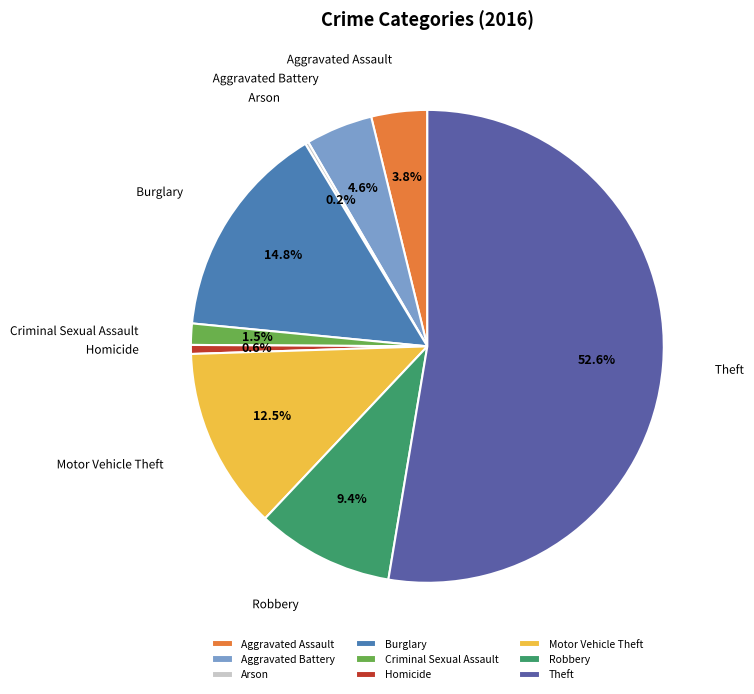

How much of the chart is everything except Aggravated Battery?

95.4%